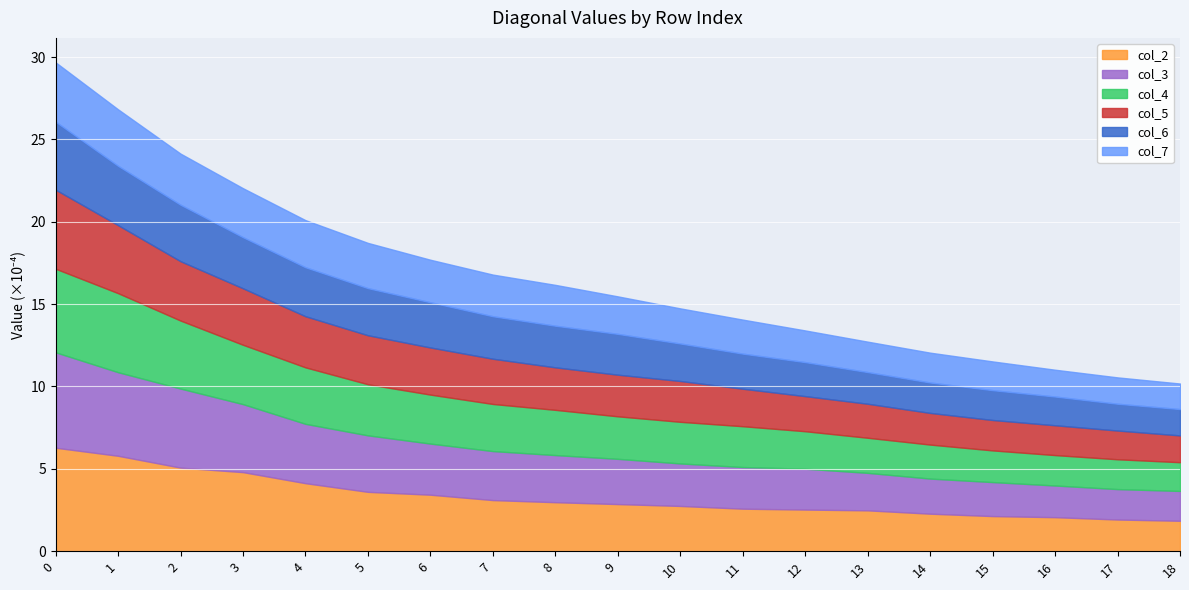

What is the maximum value for col_2?

6.3